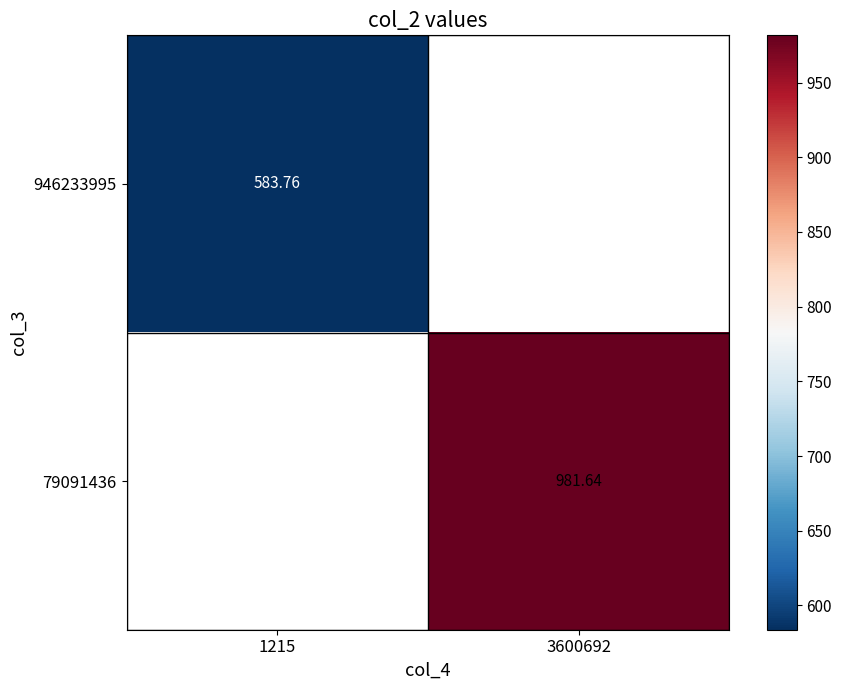

Is it true that 79091436 equals 981.6 at 3600692?

True